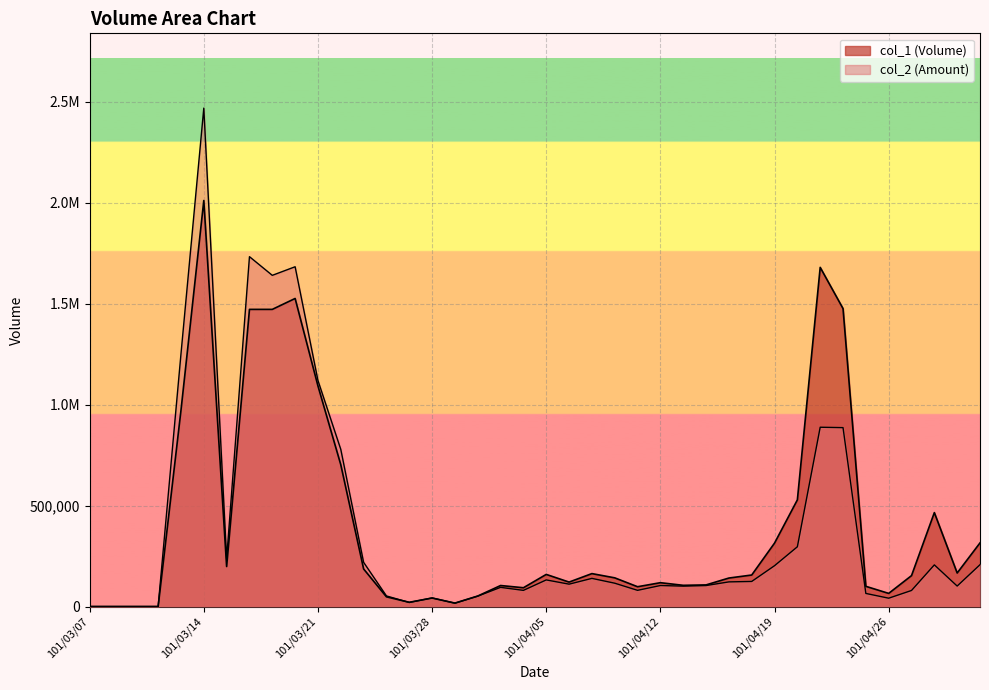

The col_2 series shows 155447 at 101/04/10. True or false?

False